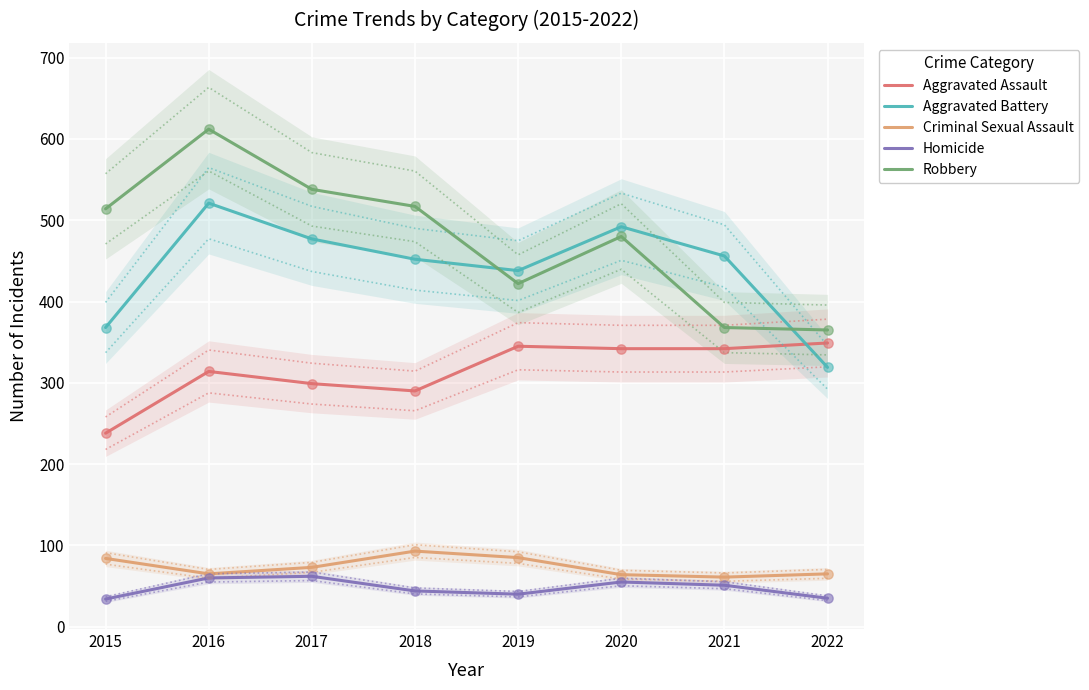

At how many categories does at least one series exceed 536?

2